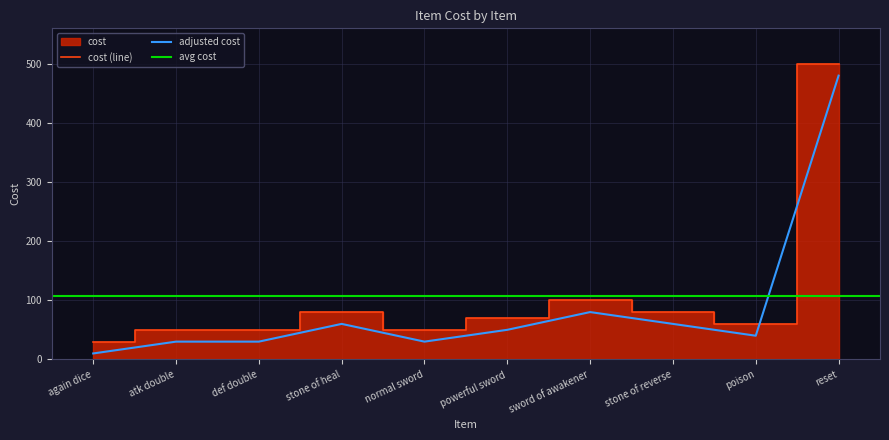

What is the change in value from atk double to stone of heal?

+30